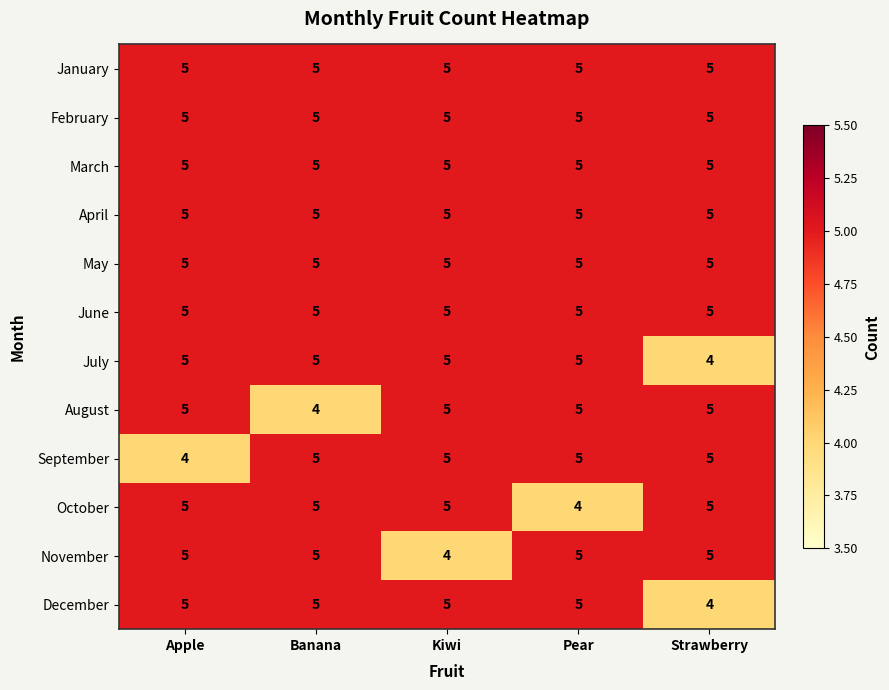

At how many categories does at least one series exceed 4?

5